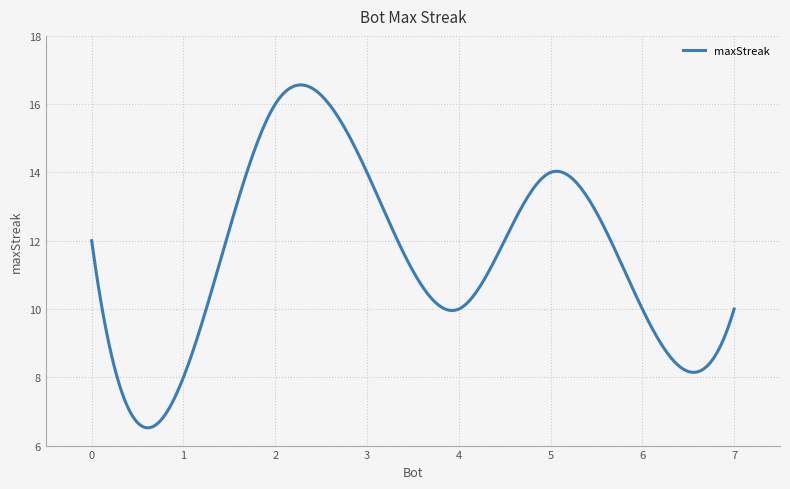

What is the difference between the maximum and minimum values?

10.0